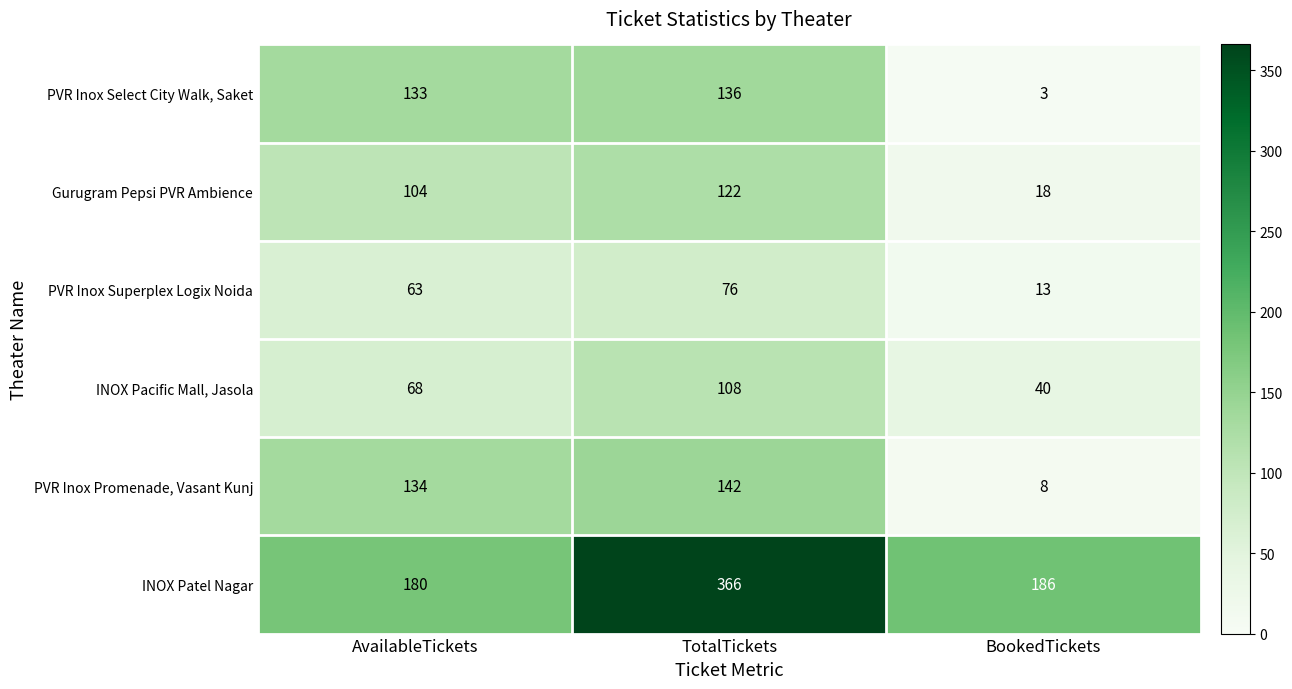

Which series has the largest range (max minus min)?

INOX Patel Nagar